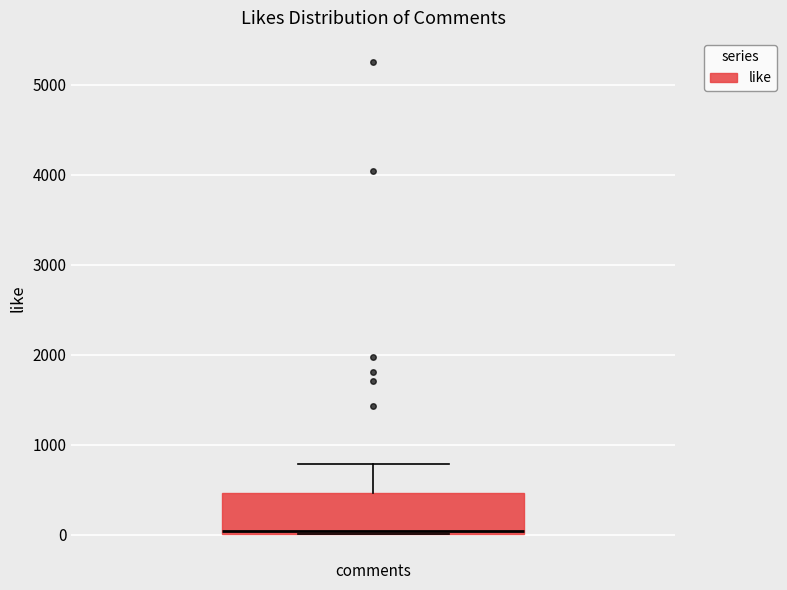

Transcribe this box plot: give where the median line is, the range the box spans, and where the two whiskers end, as read against the y-axis. The values are not printed on the chart, so give them approximately, as read against the axis.

median 0, box 0 to 500, whiskers 0 to 800